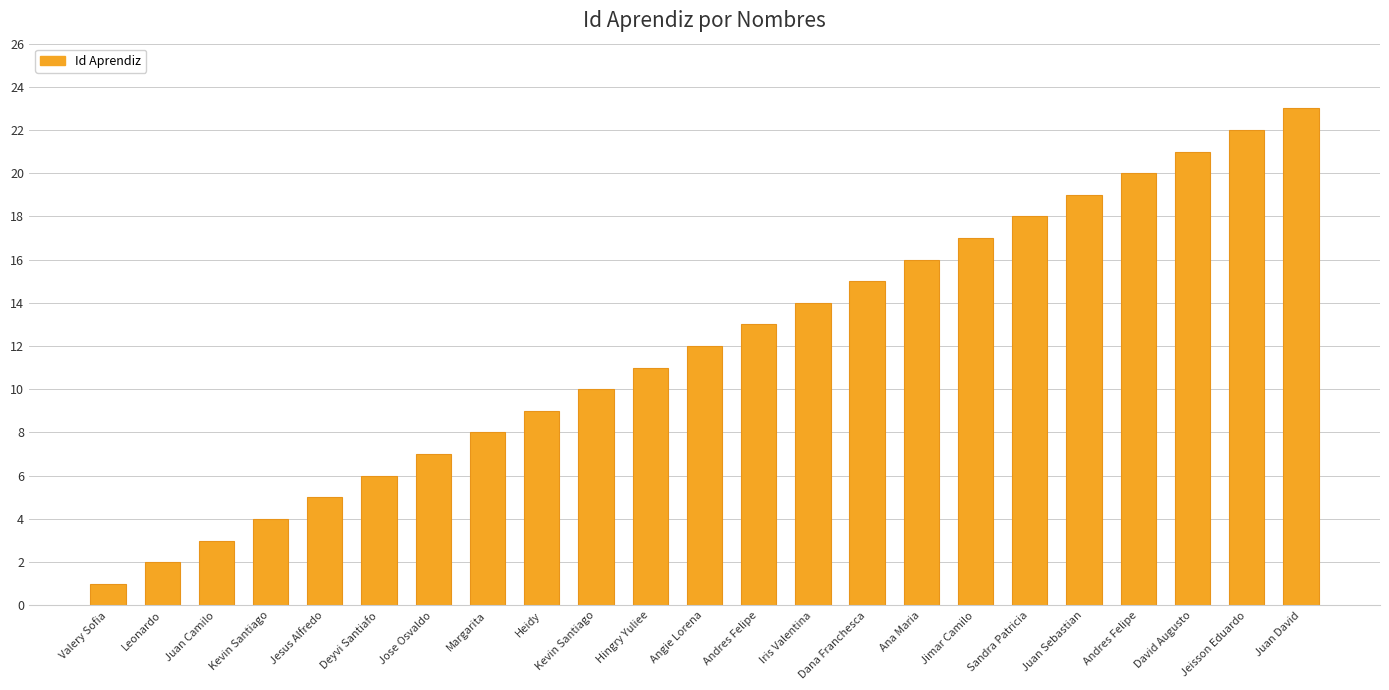

How many values are below 12?

11